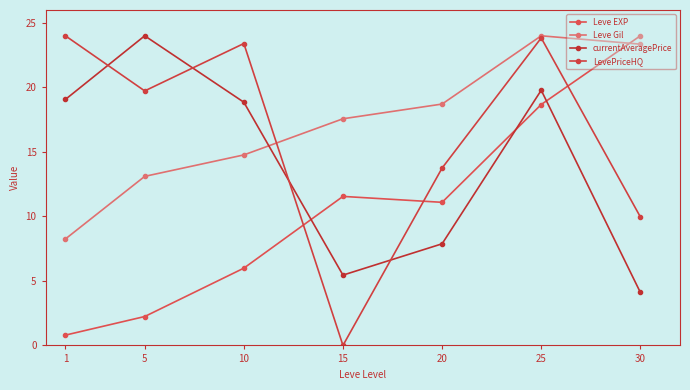

Which series has the largest total across all categories?

Leve Gil